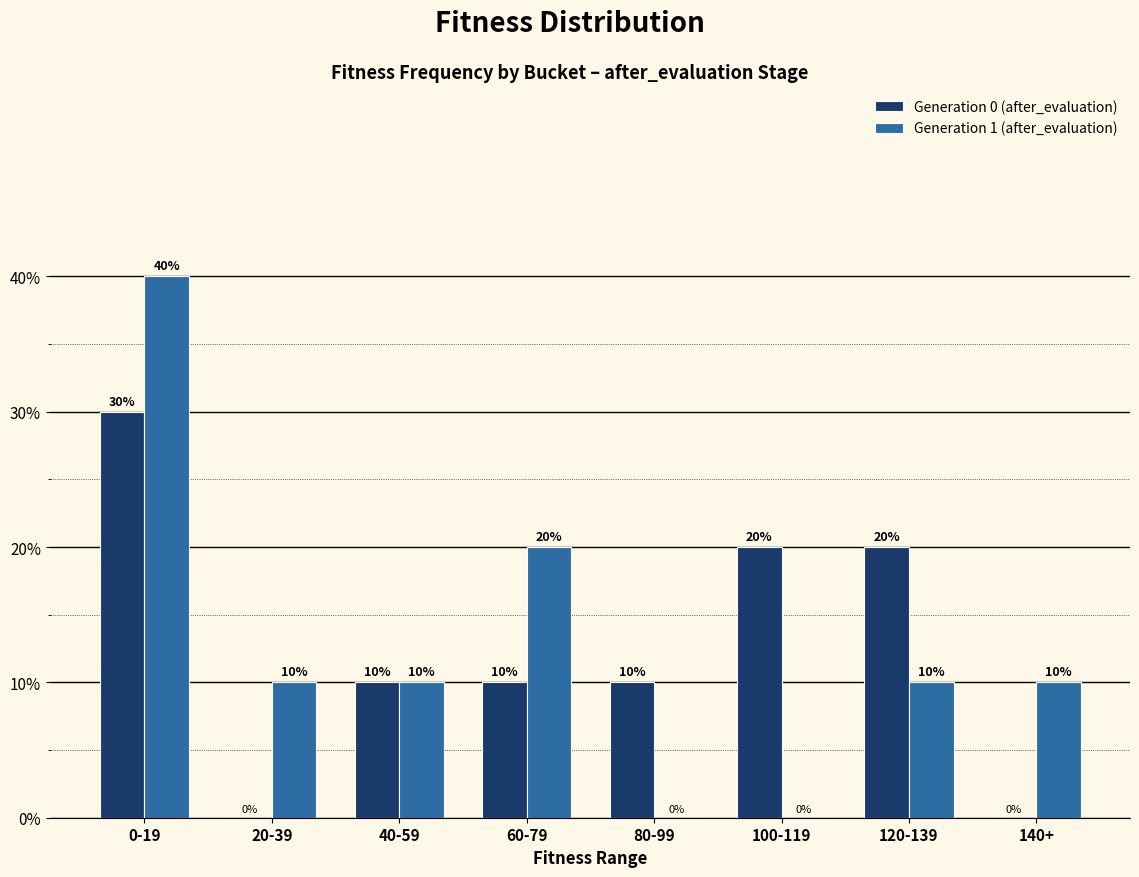

Is it true that Generation 1 (after_evaluation) equals 13 at 120-139?

False